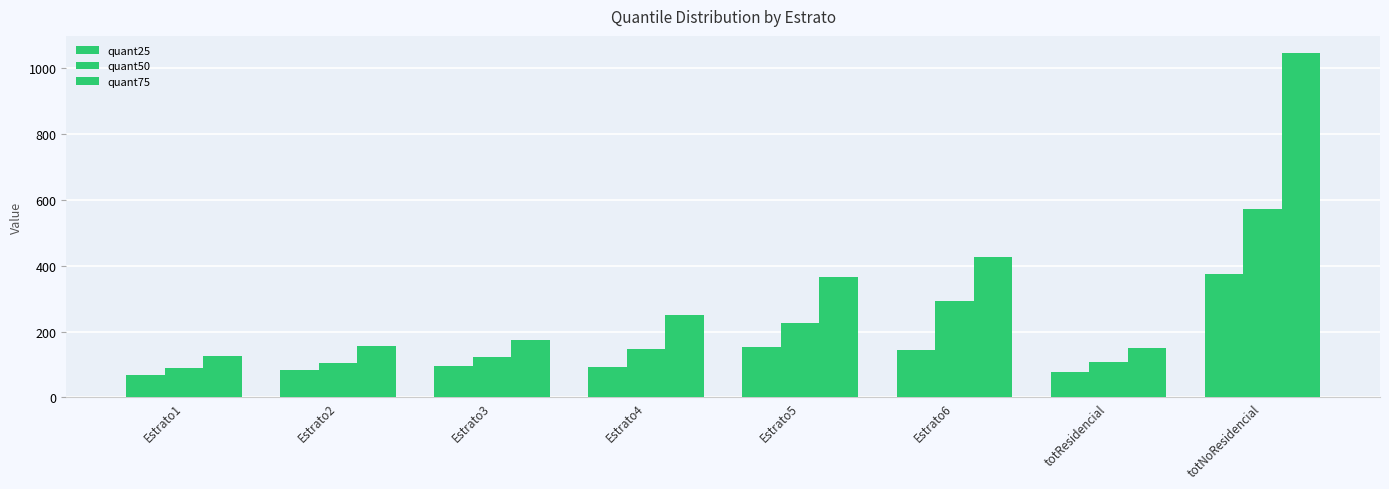

True or false: quant25 has a value of 88.1 at Estrato1.

False